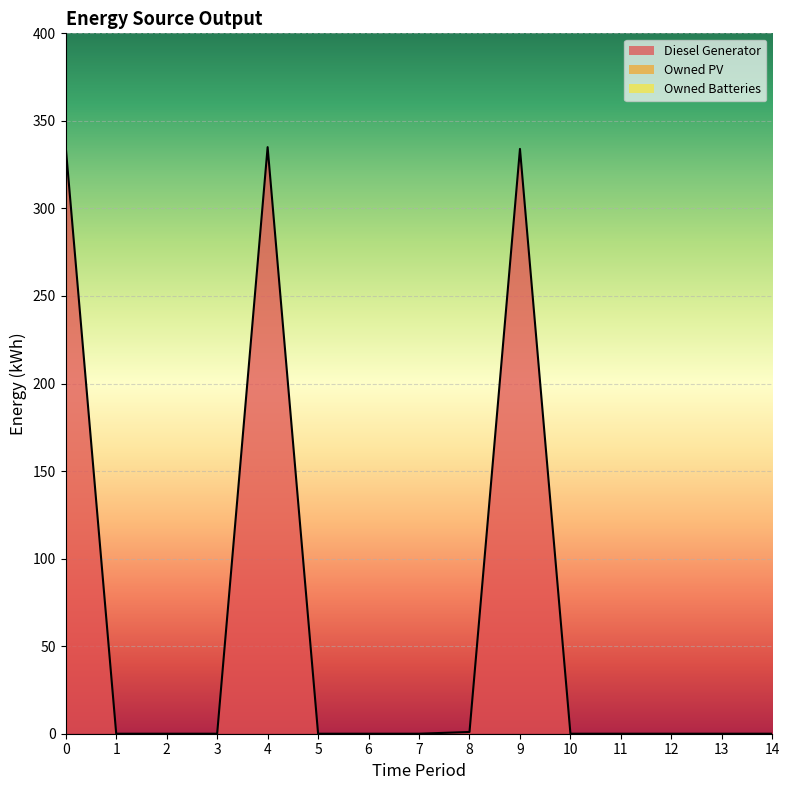

How many values in the Diesel Generator series exceed 0?

4